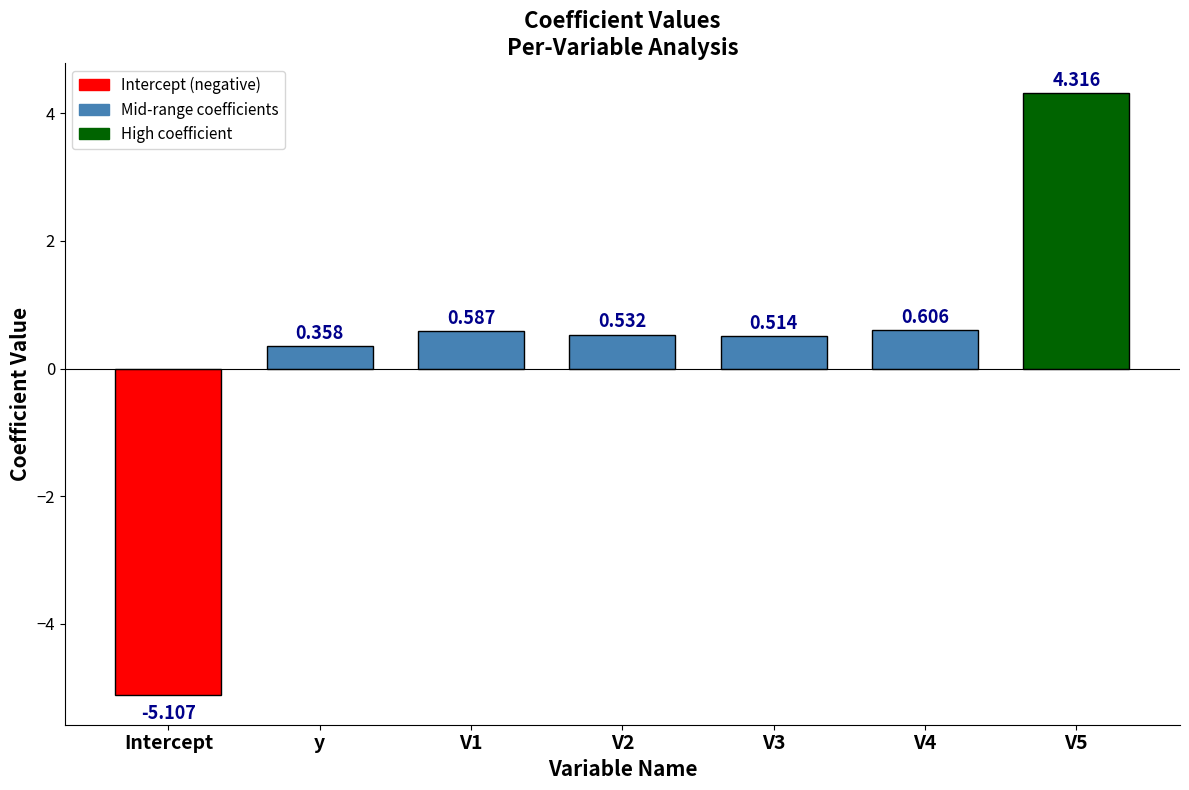

Which label corresponds to the smallest value in the chart?

Intercept